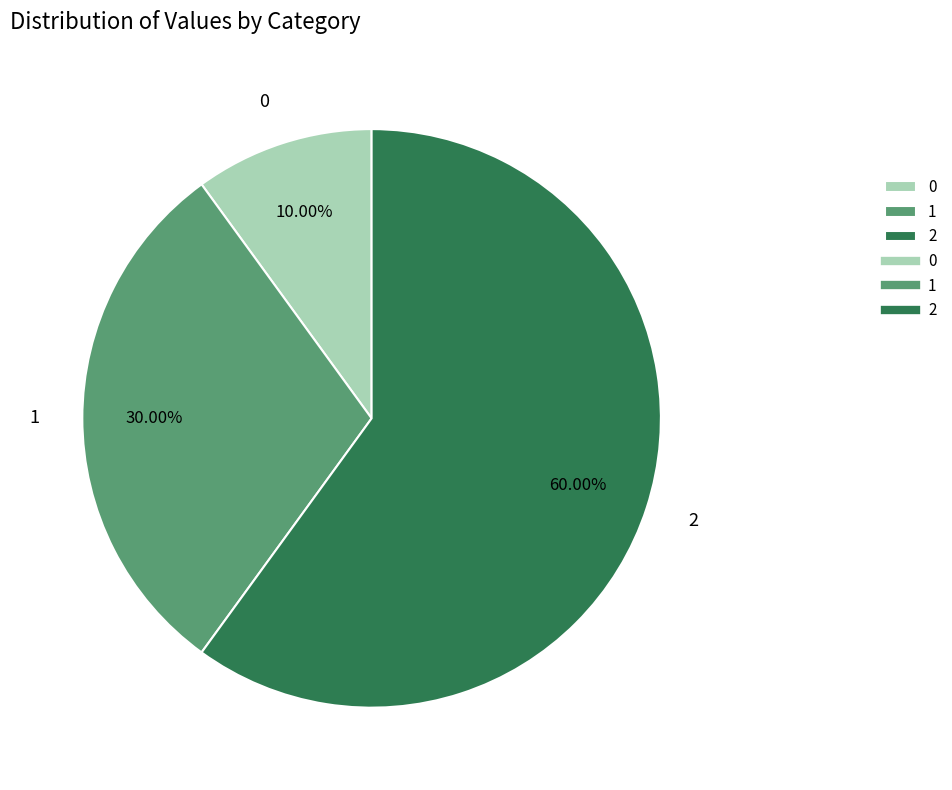

To the nearest percent, what is the difference between the largest and smallest slice percentages?

50%